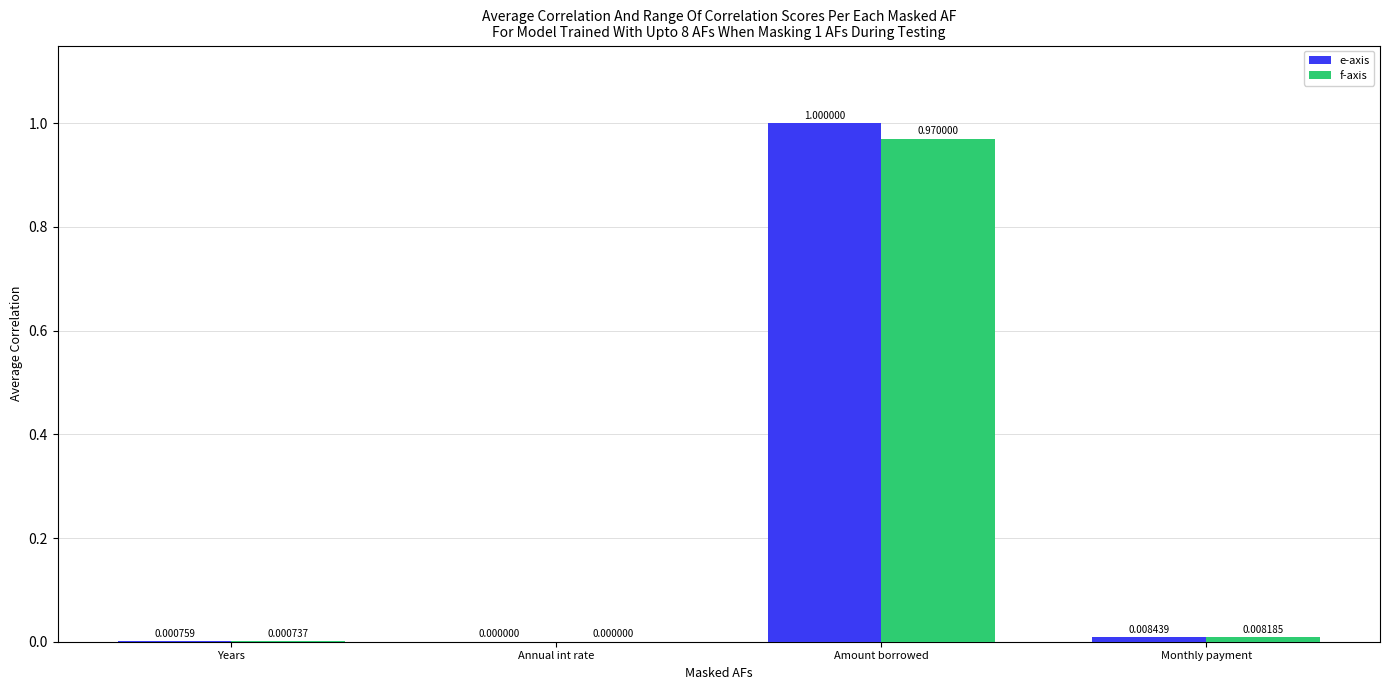

What is the maximum value for f-axis?

1.0